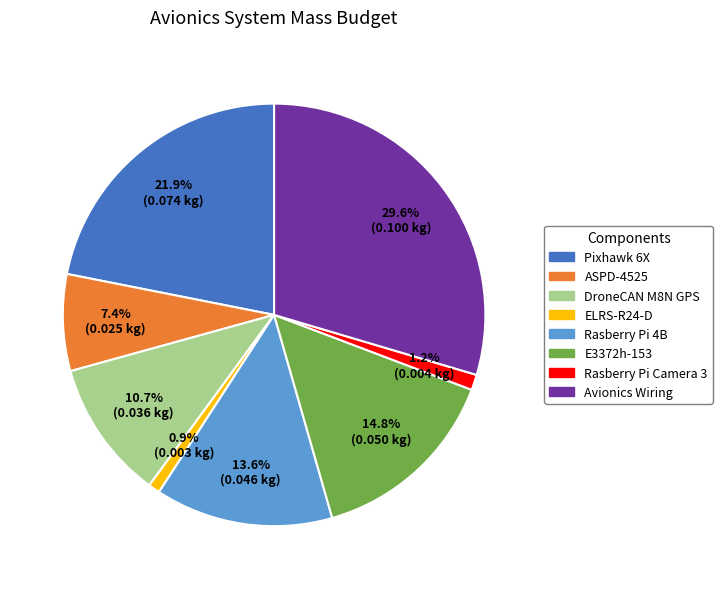

What percentage is NOT represented by Rasberry Pi Camera 3?

98.8%